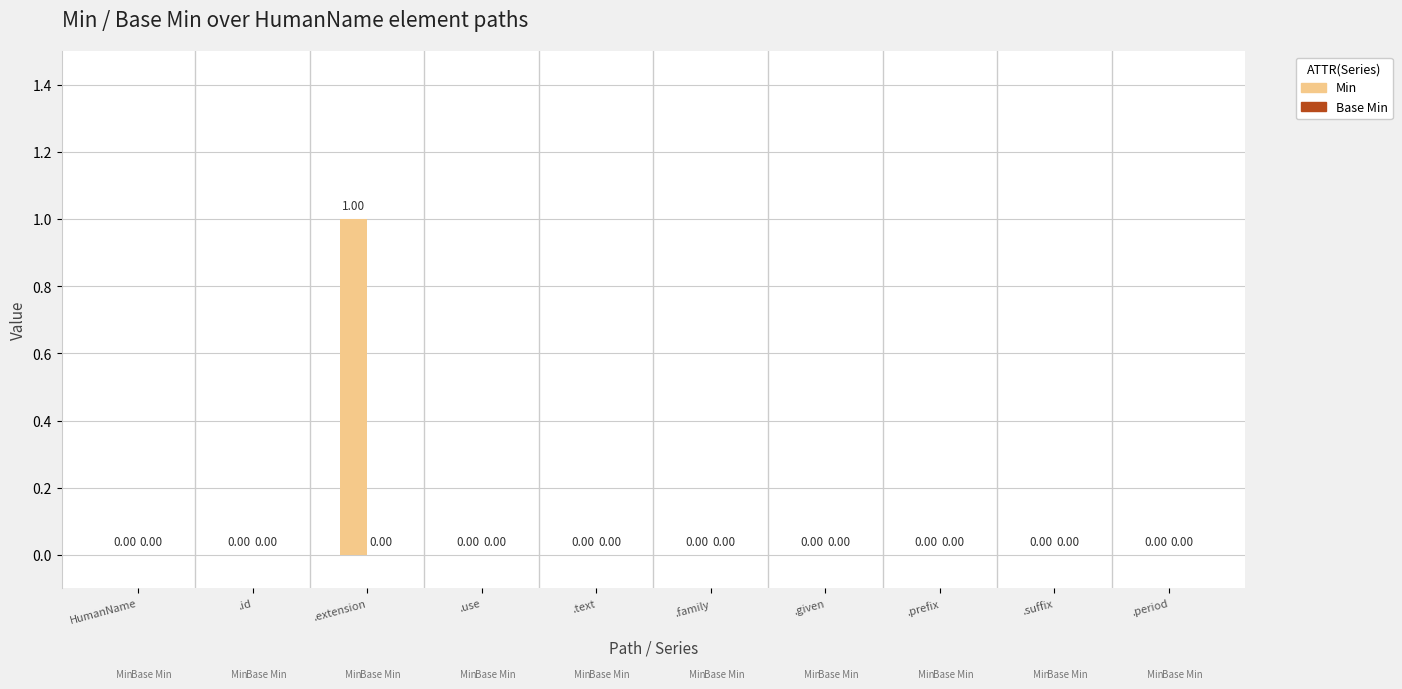

At which category does the chart reach its peak across all series?

.extension